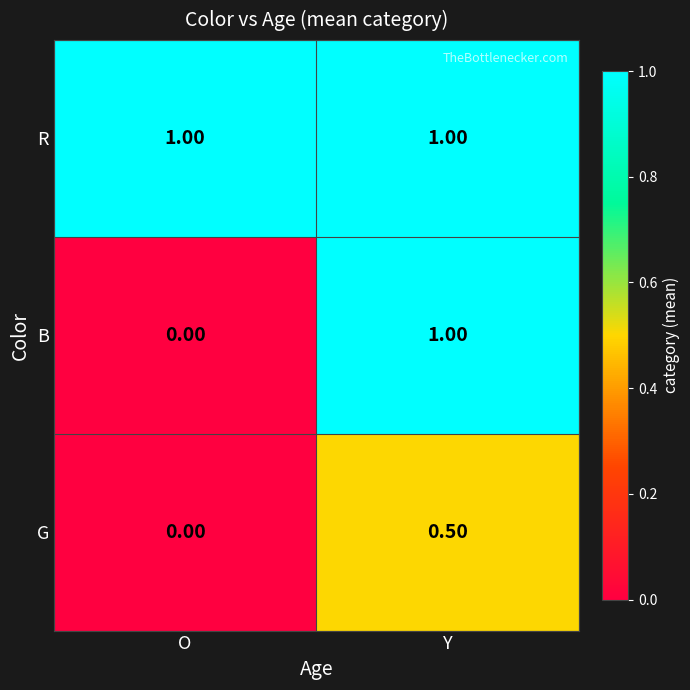

Between O and Y, which series saw the biggest shift?

B